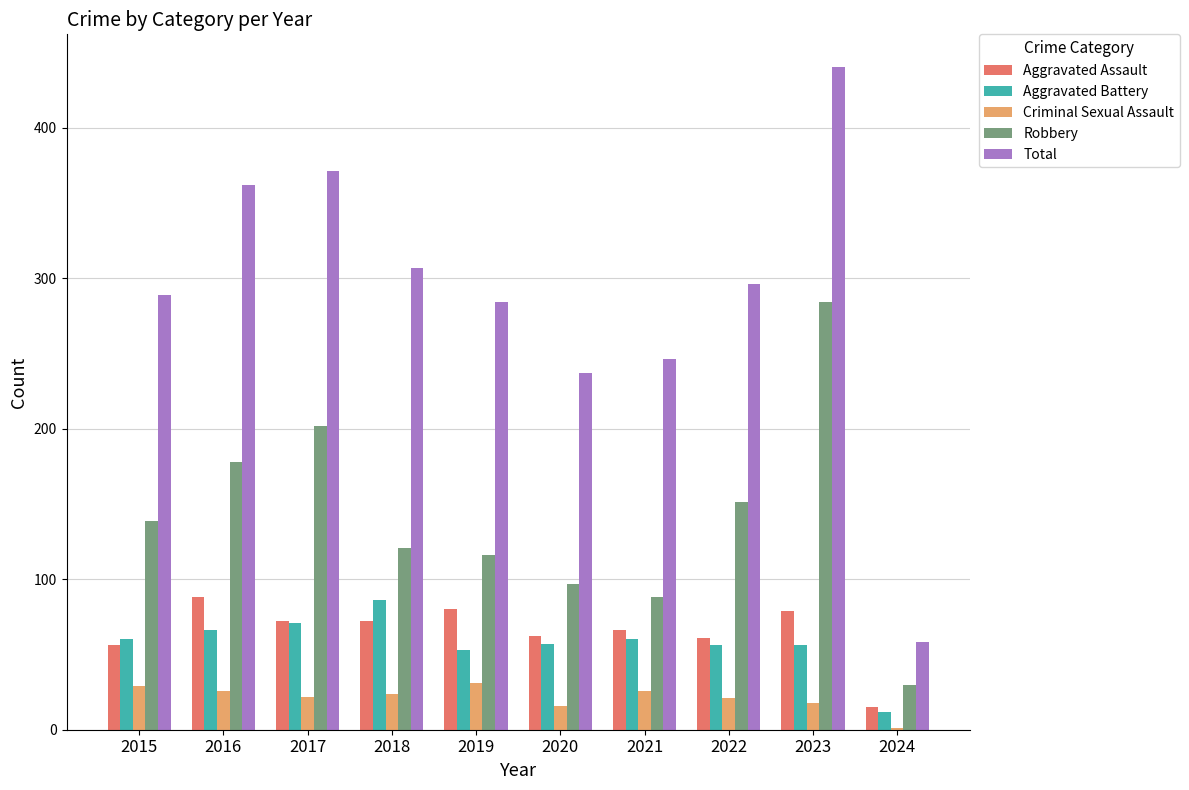

What are all the series names shown in the legend?

Aggravated Assault, Aggravated Battery, Criminal Sexual Assault, Robbery, Total